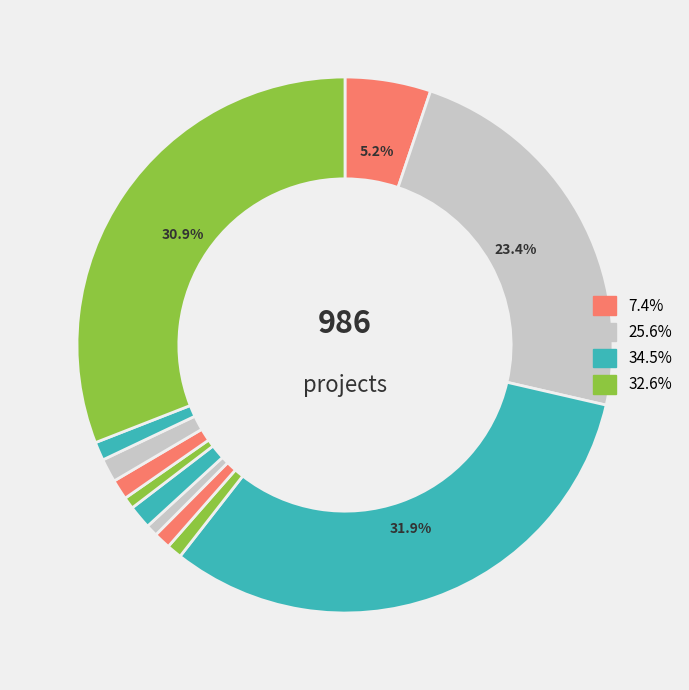

To the nearest percent, what is the average slice percentage?

8%